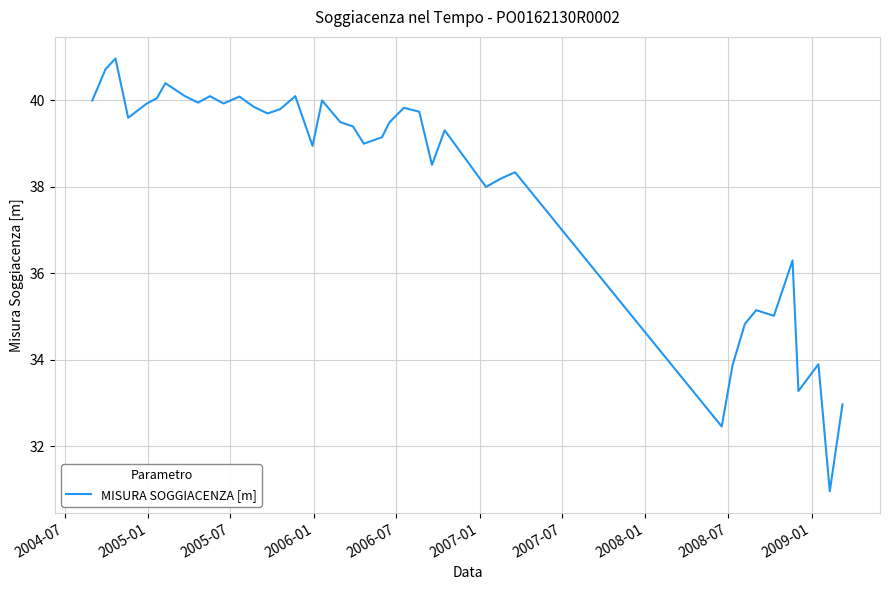

How many lines are shown in the chart?

1